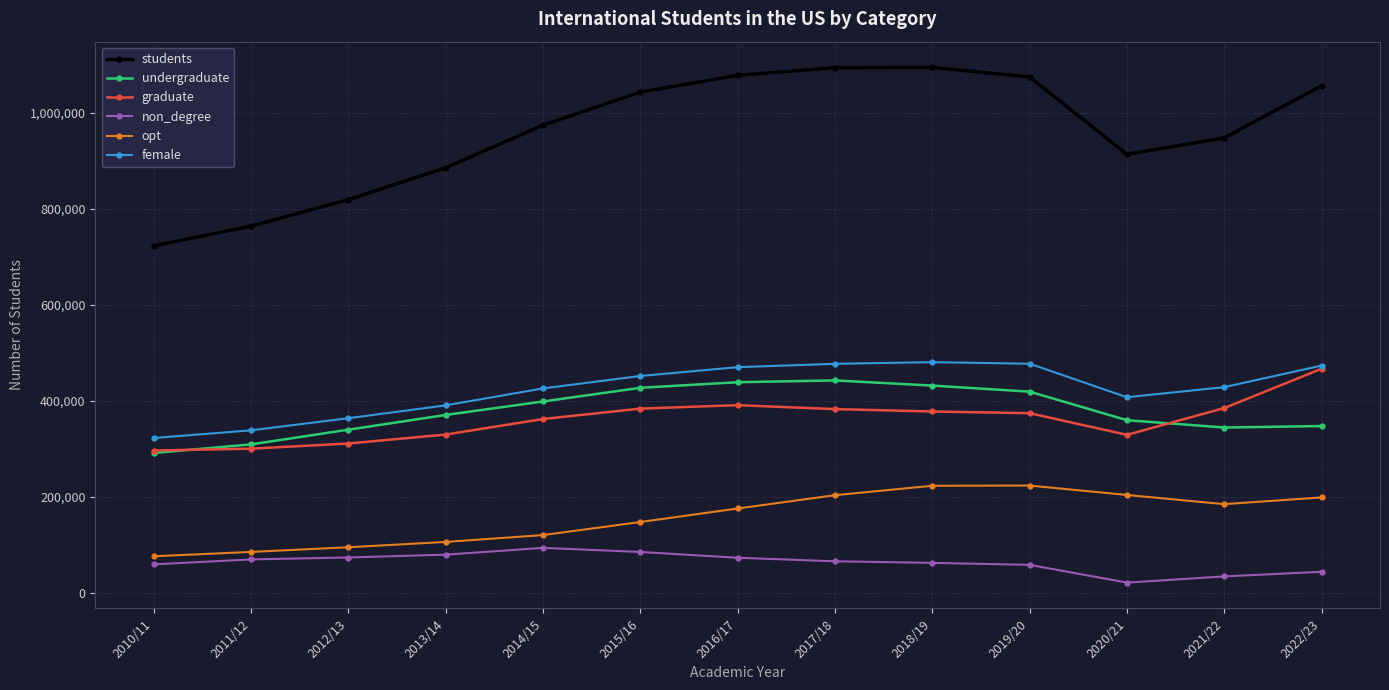

What is the minimum value shown in the chart?

21151